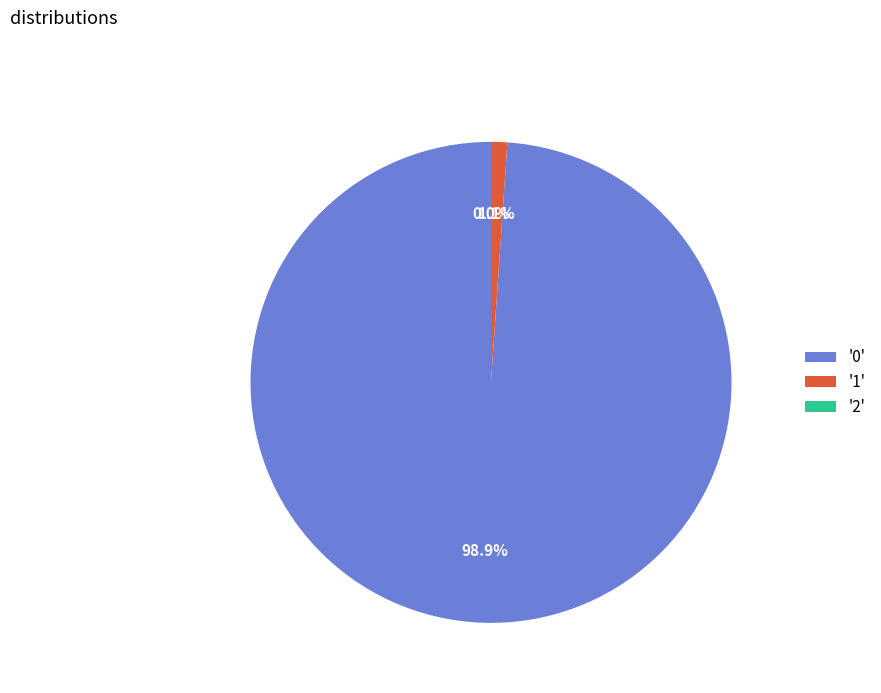

Combined, do '1' and '0' account for over 50%?

Yes